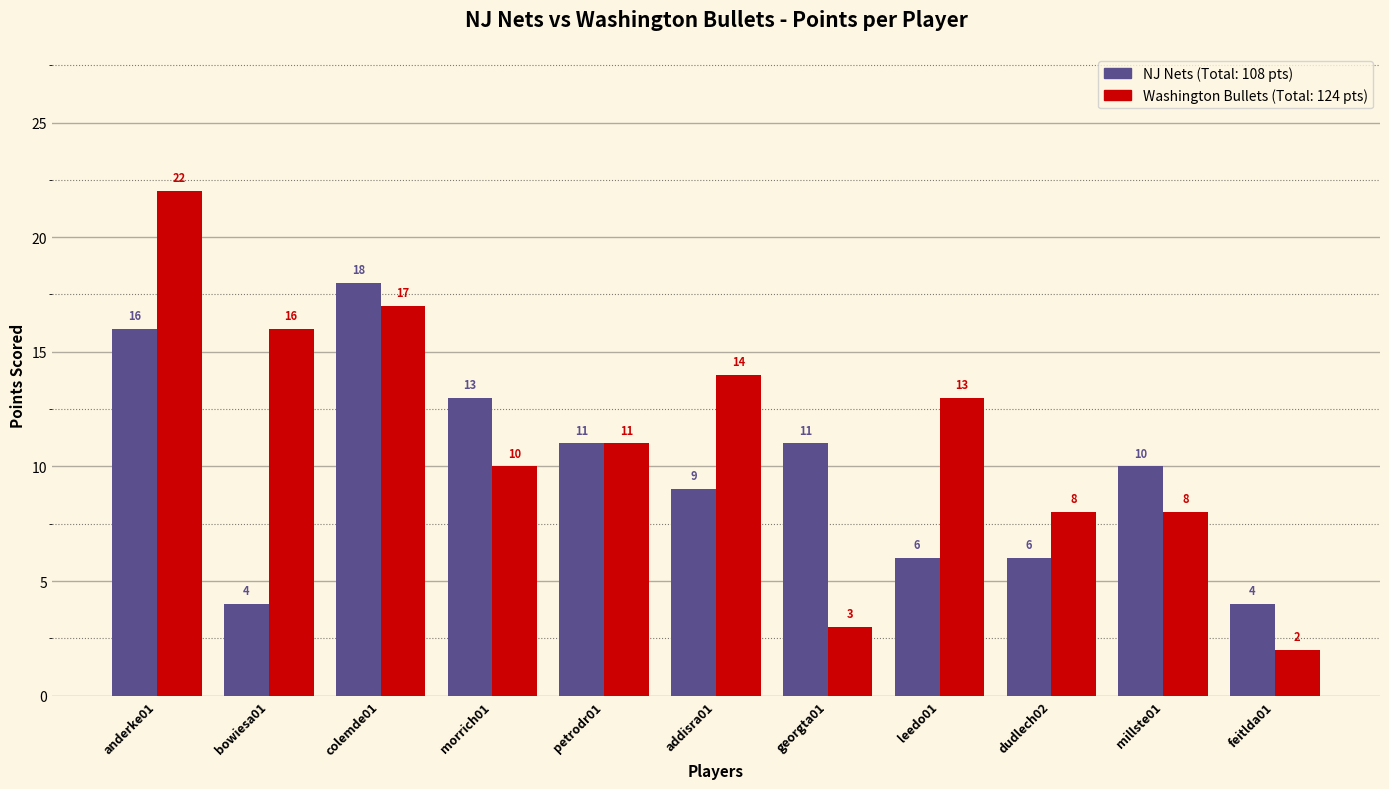

What is the total value across all series at feitlda01?

6